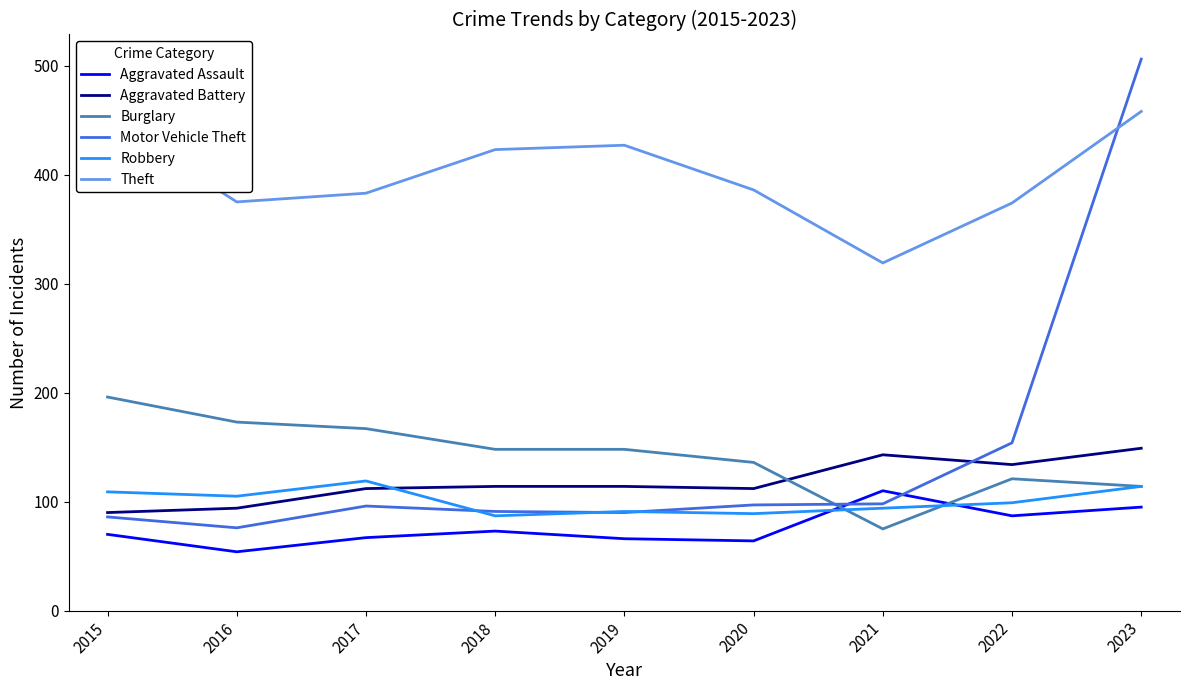

What is the total value across all series at 2023?

1436